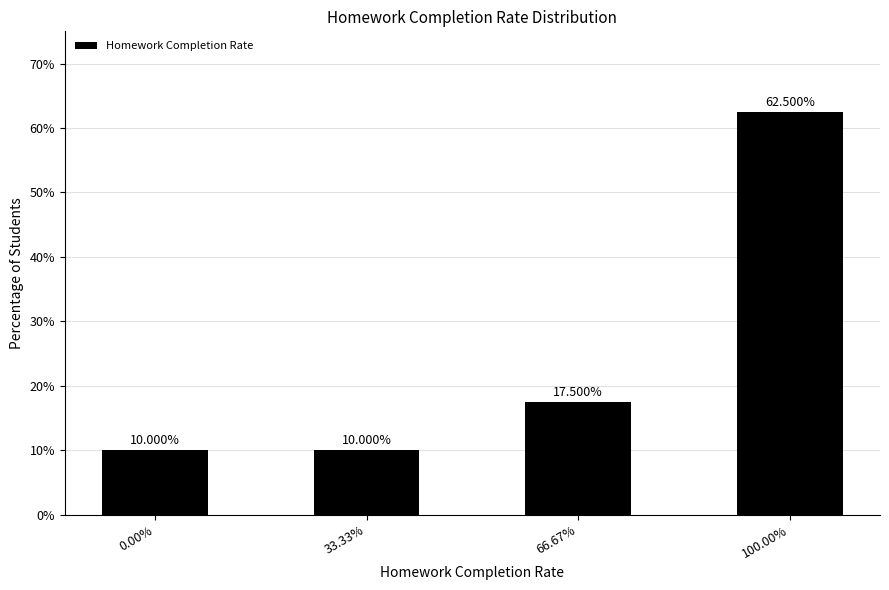

What is the difference between the maximum and minimum values?

52.5